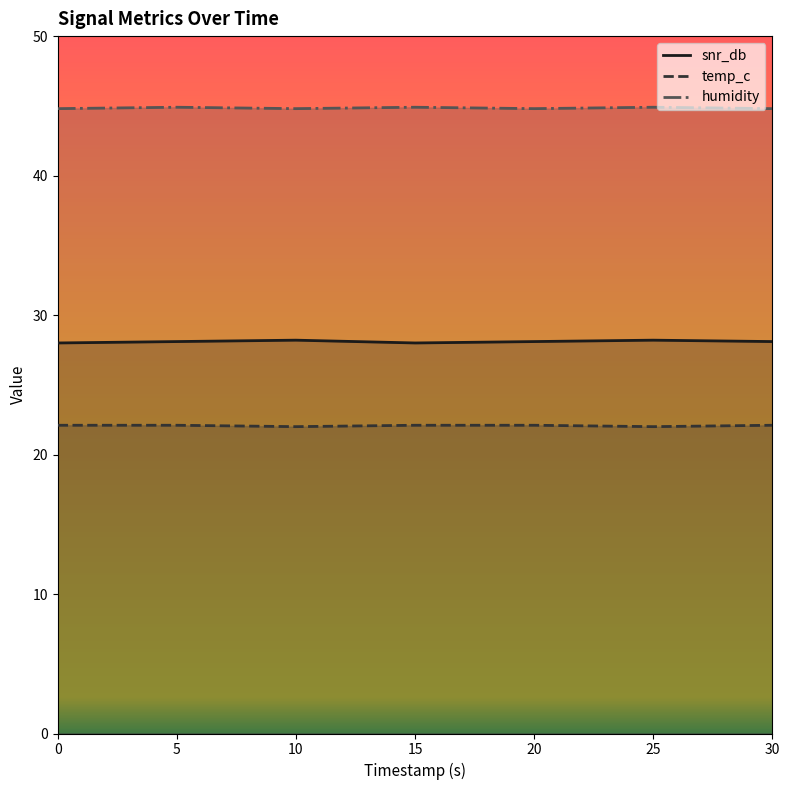

True or false: snr_db and temp_c cross at least once.

False